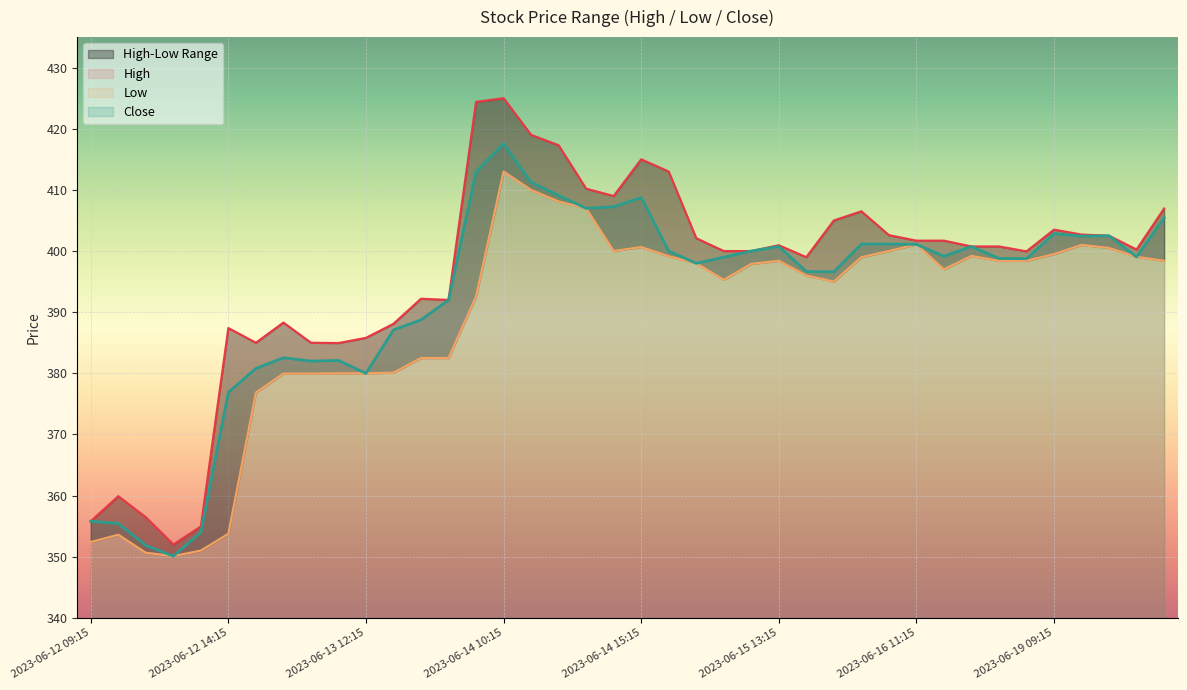

True or false: Close and Low cross at least once.

False